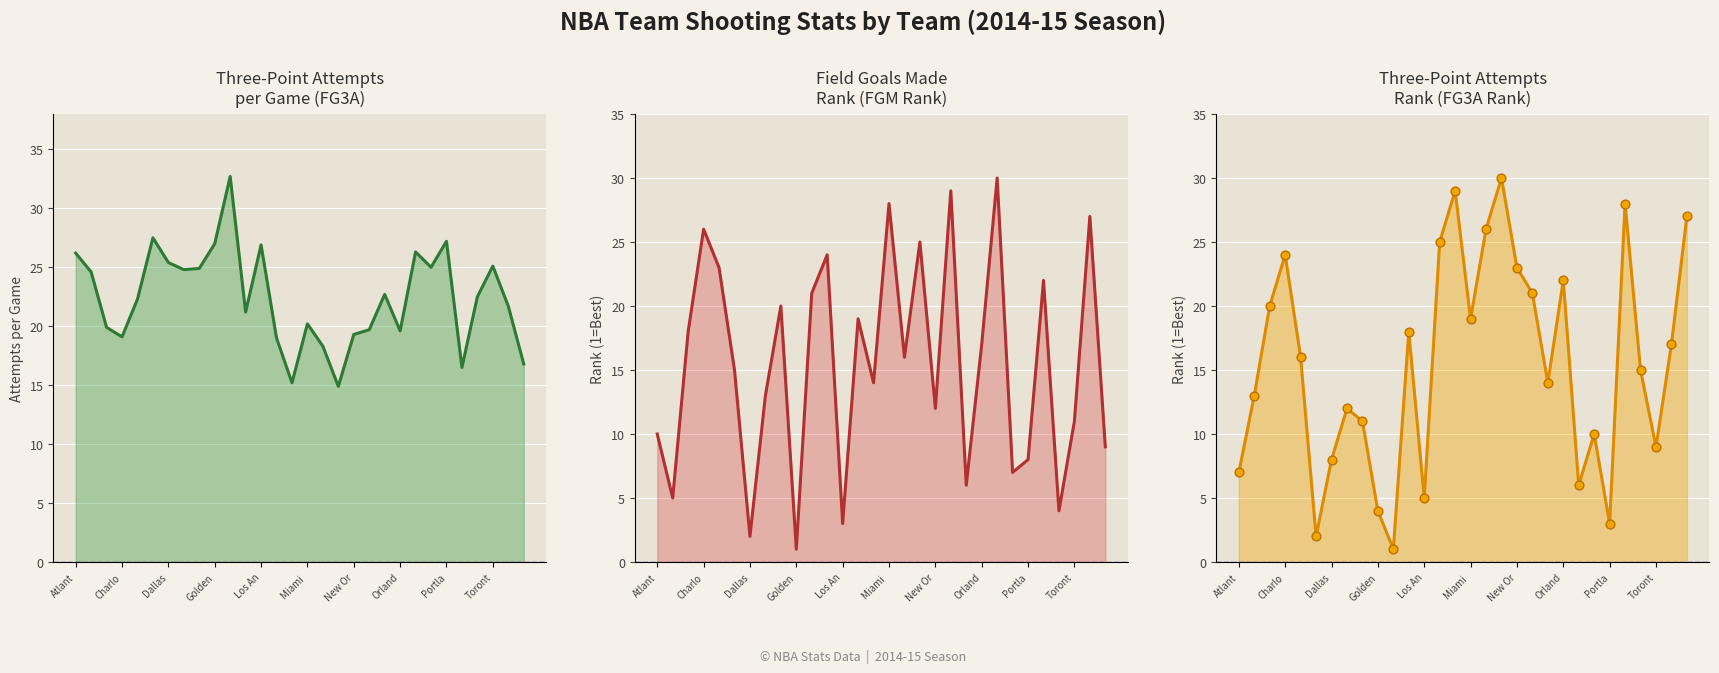

At which category is the sum across all series the highest?

17